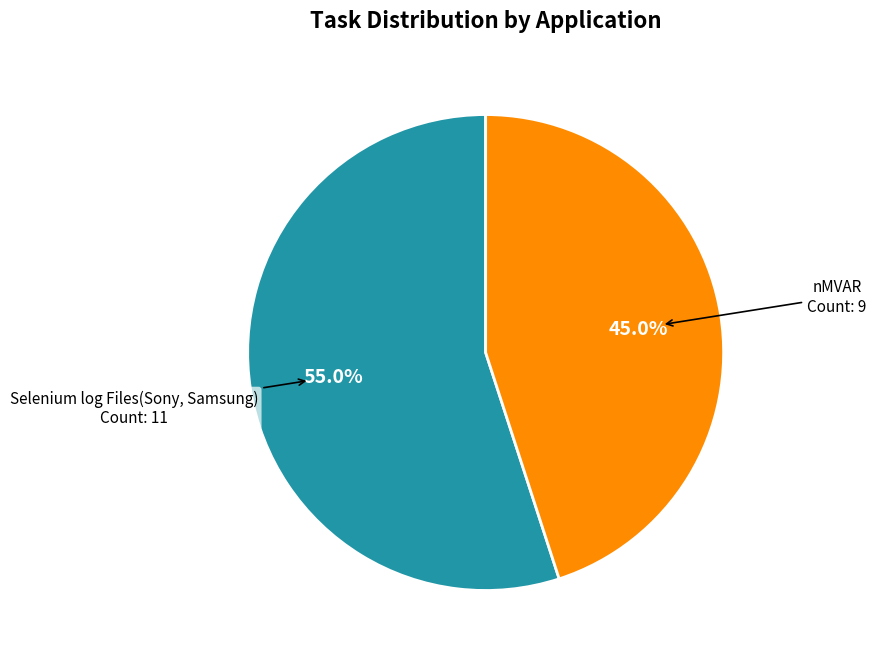

What percentage is the Selenium log Files(Sony, Samsung) slice, to the nearest percent?

55%